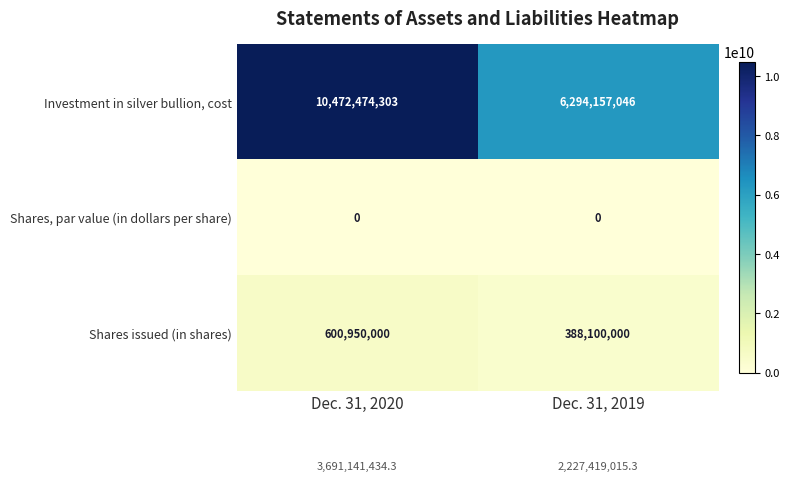

What value does the Investment in silver bullion, cost series have at Dec. 31, 2019, to the nearest 100?

6294157000